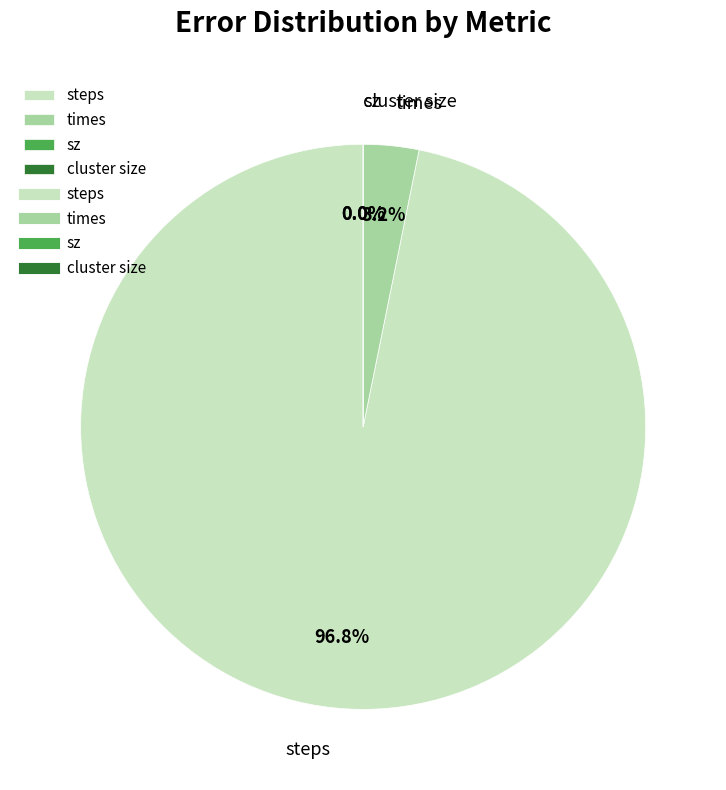

Is it true that steps is 97% of the pie?

True